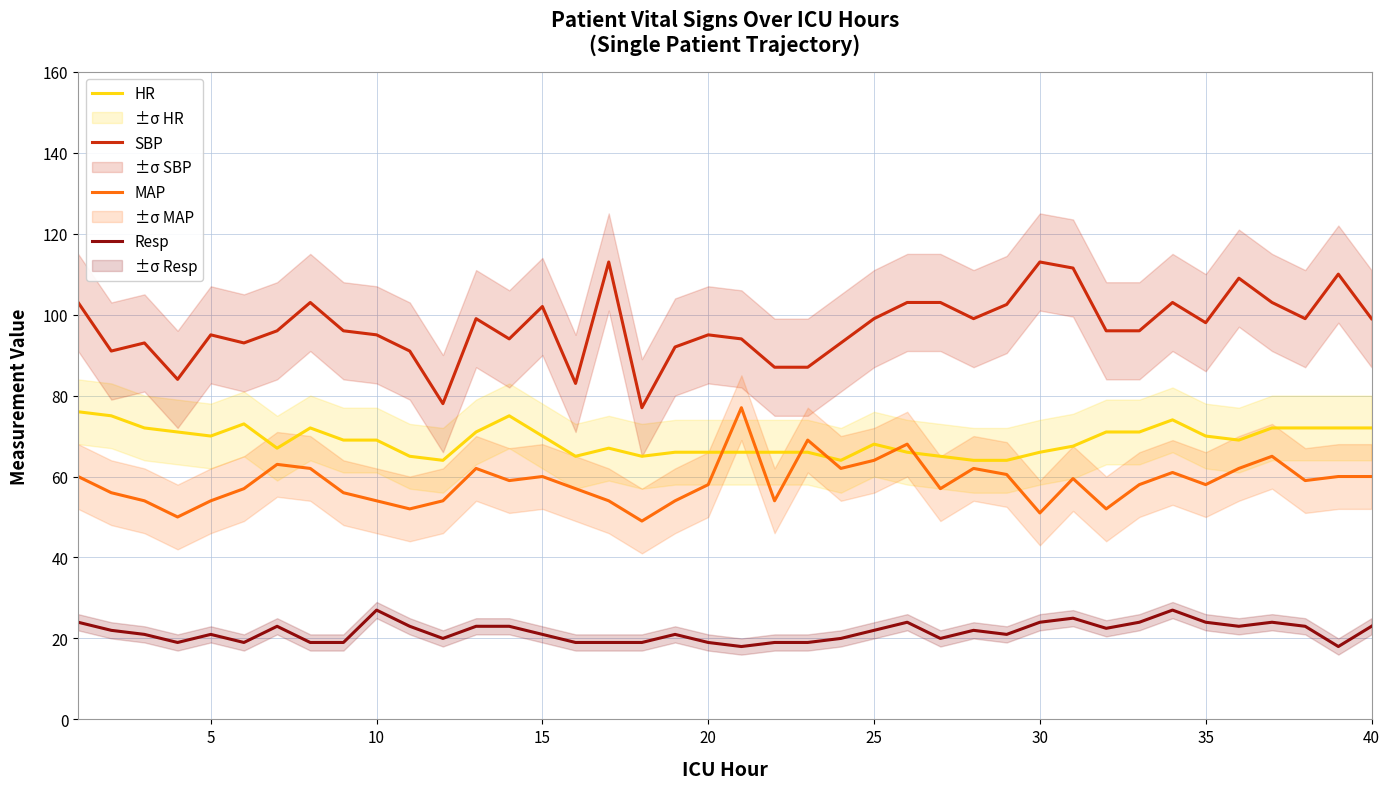

True or false: Resp and MAP cross at least once.

False